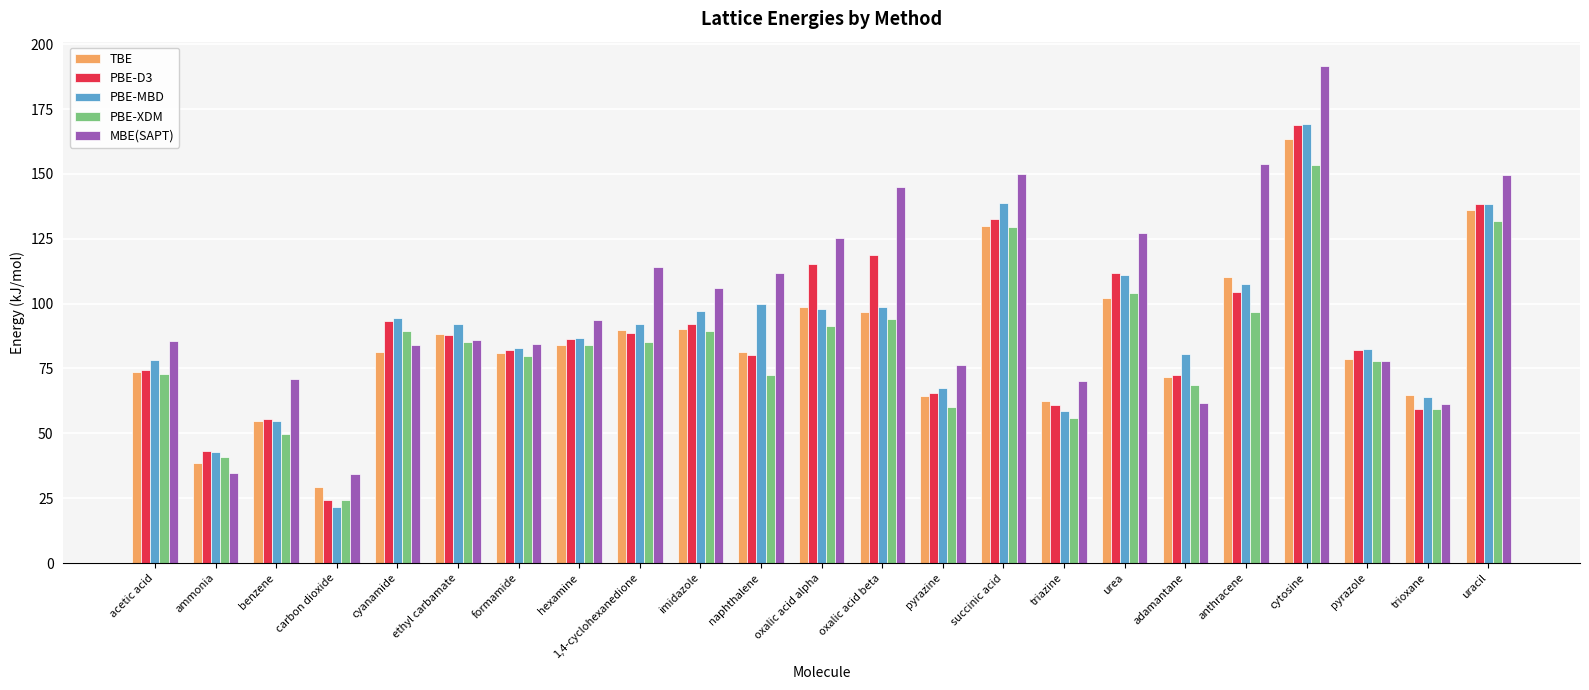

How many data points in PBE-XDM are above 84?

12